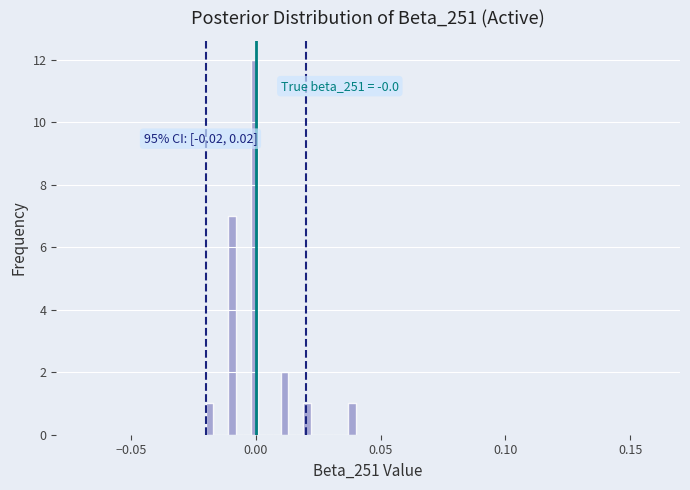

Read against the x-axis, roughly where is the centre of the tallest bar?

0.000